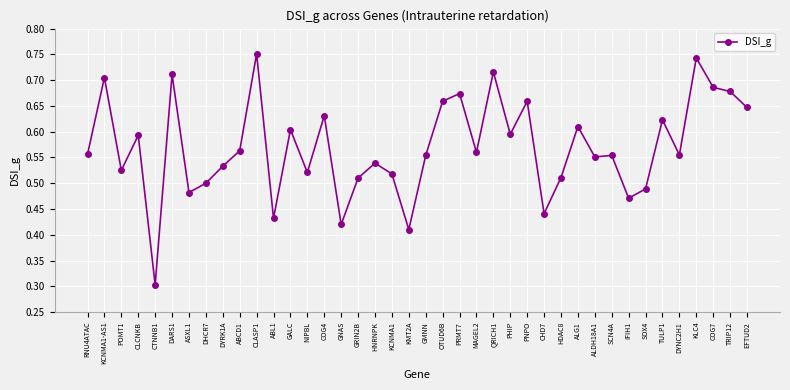

Which label corresponds to the smallest value in the chart?

CTNNB1